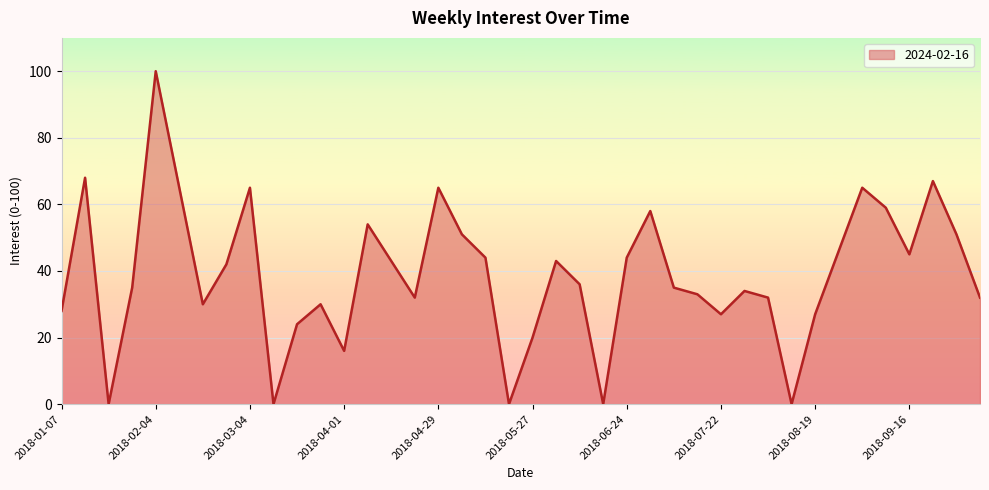

What is the greatest value displayed?

100